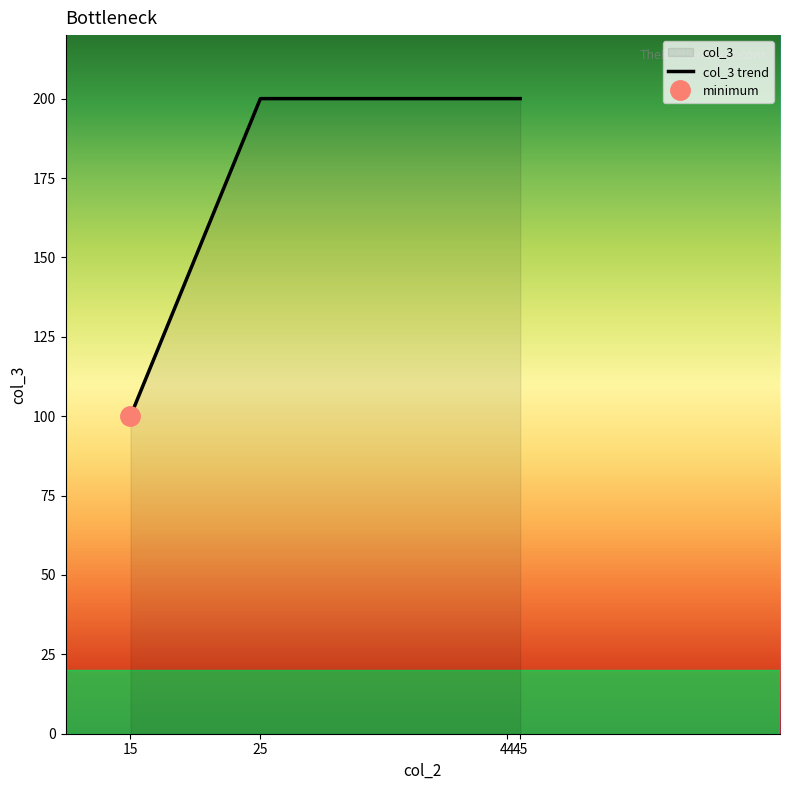

What is the average value?

175